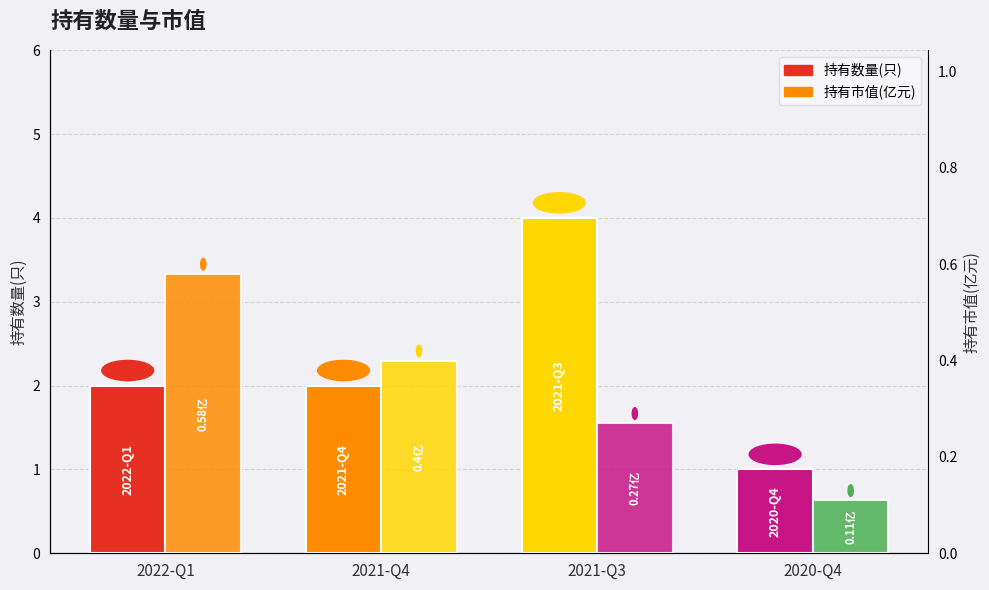

What is the sum of all 持有市值(亿元) values?

1.4